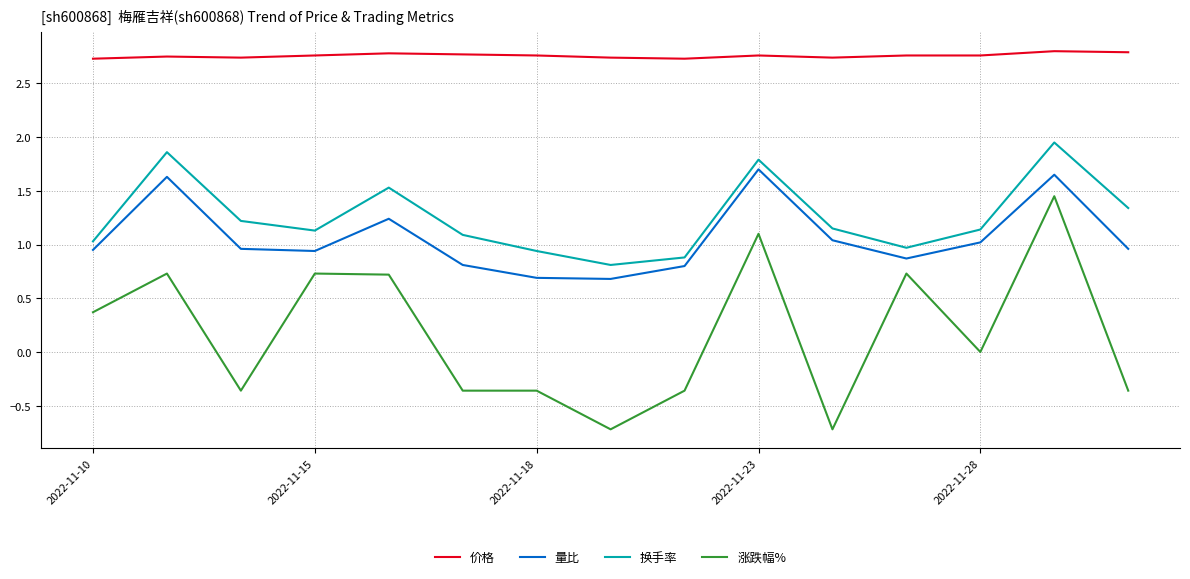

Rank the series by their maximum value, from lowest to highest.

涨跌幅%, 量比, 换手率, 价格